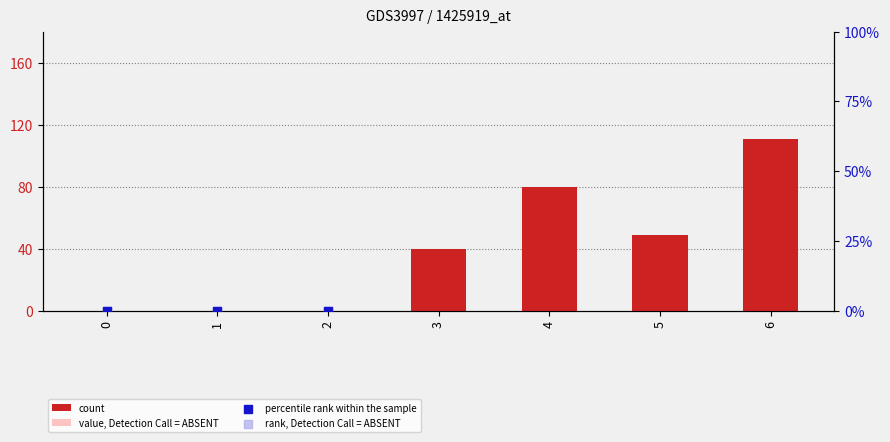

Which series reaches the minimum Y coordinate?

count